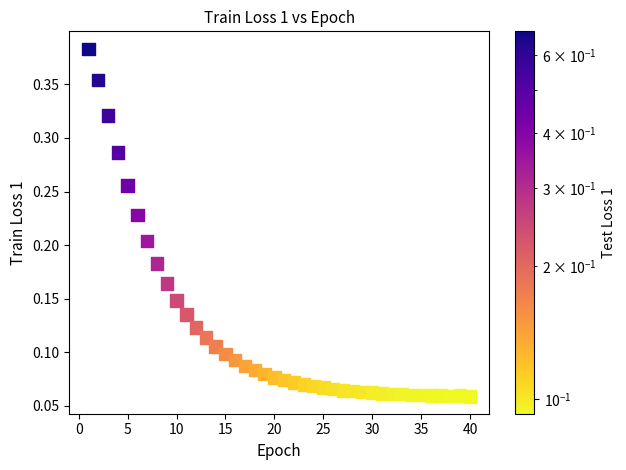

What is the range of X values (max minus min)?

39.0